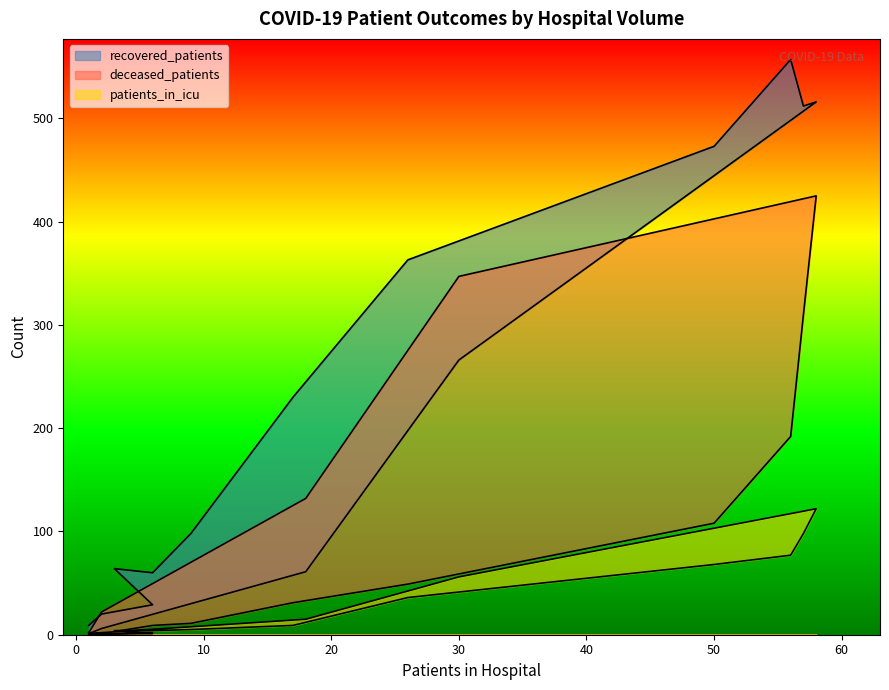

What is the greatest value displayed?

557